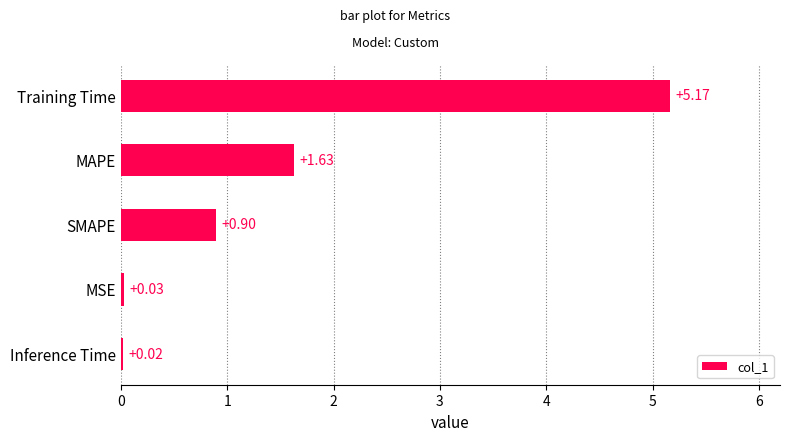

How many bars are there in total?

5